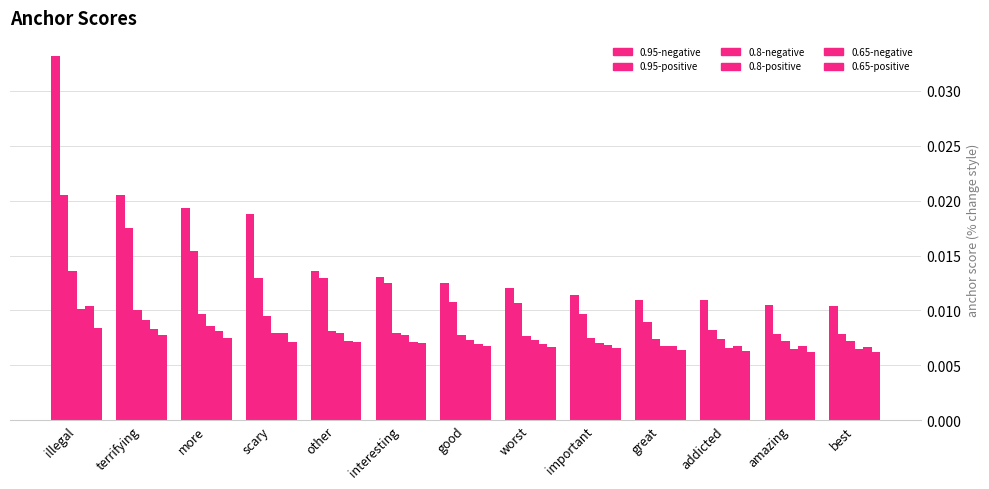

Count the 0.65-positive values in the range 0 to 1.

13